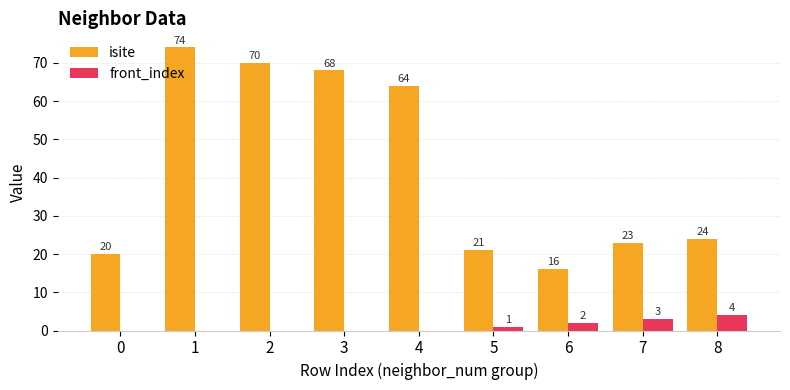

Which series has the largest total across all categories?

isite